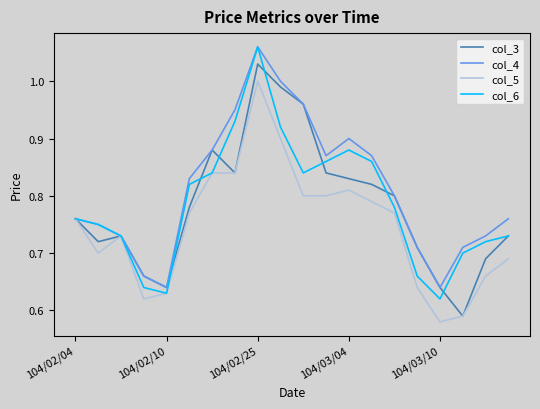

Which series has the largest total across all categories?

col_4